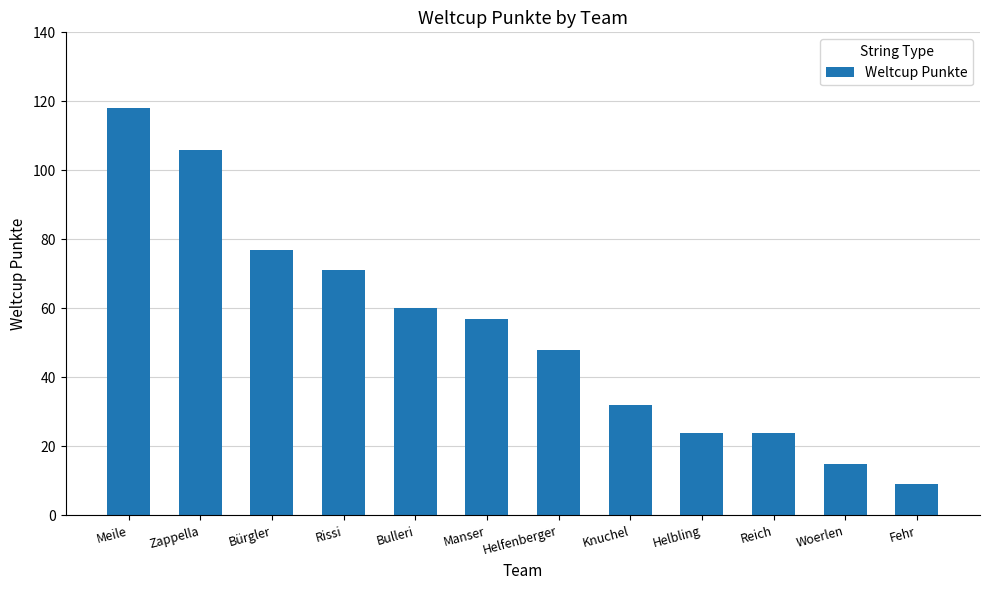

What is the maximum value shown in the chart?

118